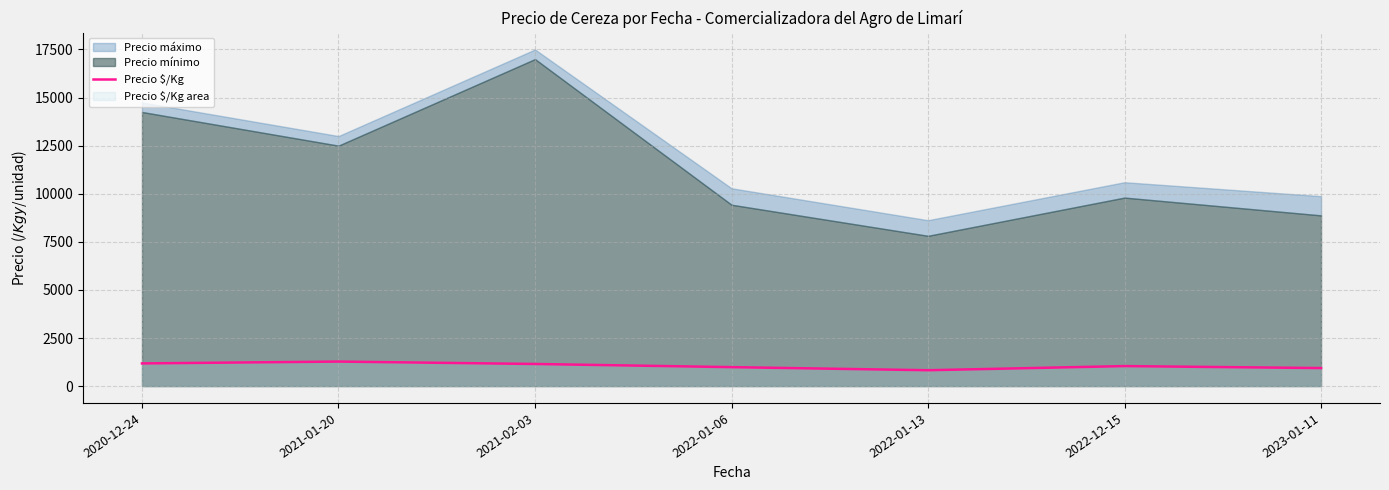

What is the label of the 1st point from the right?

2023-01-11